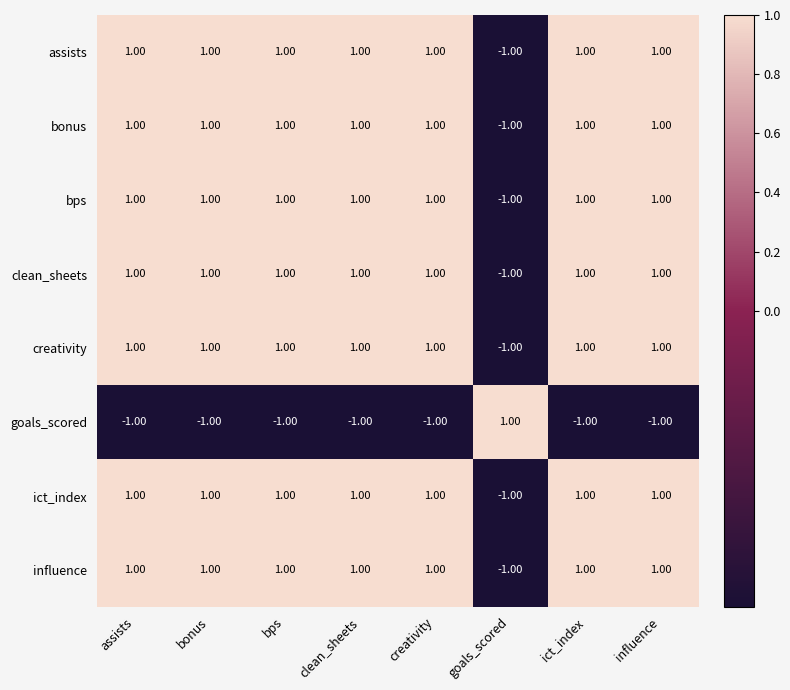

What is the sum of all clean_sheets values?

6